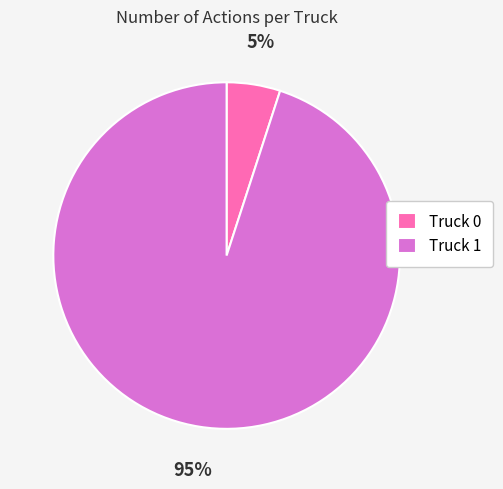

Which category accounts for the majority?

Truck 1